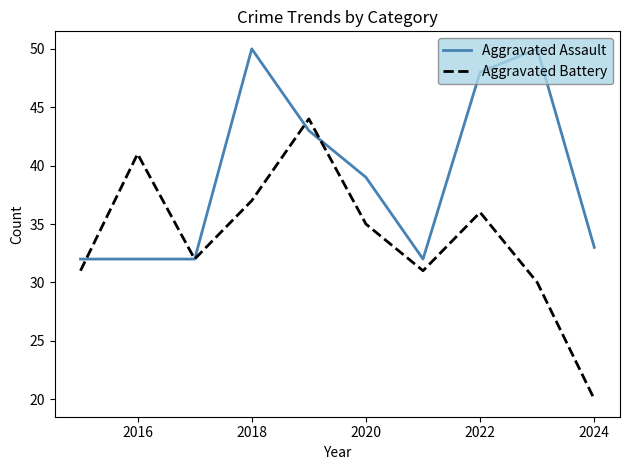

What is the highest value of the Aggravated Battery series?

44